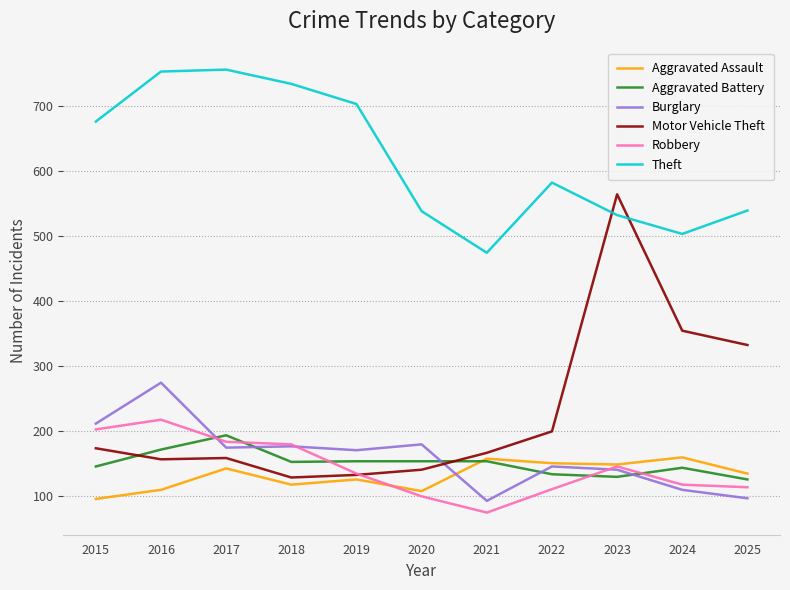

True or false: Burglary and Theft cross at least once.

False